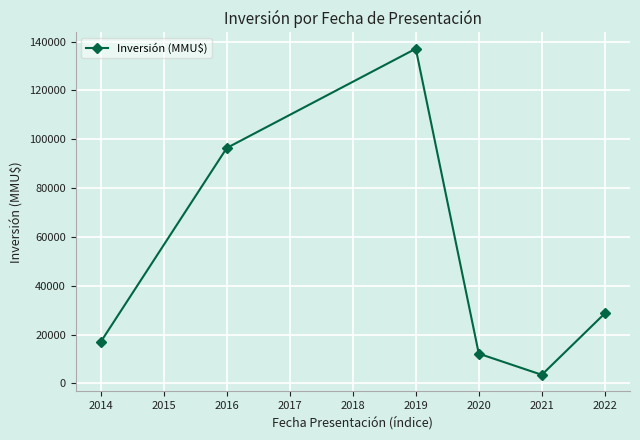

Is this an area chart (filled region under the line)?

No